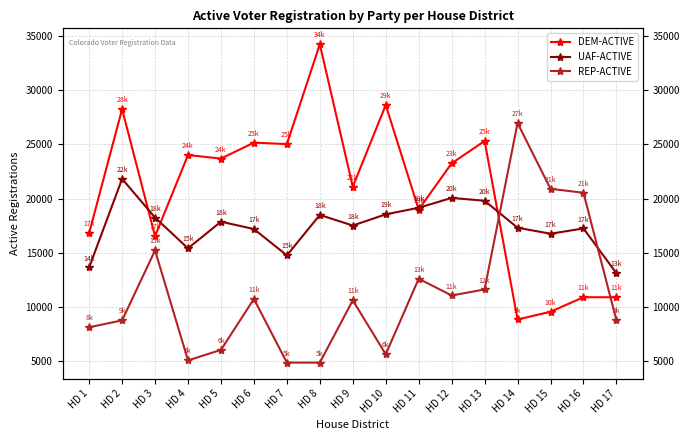

True or false: UAF-ACTIVE and REP-ACTIVE intersect in this chart.

True